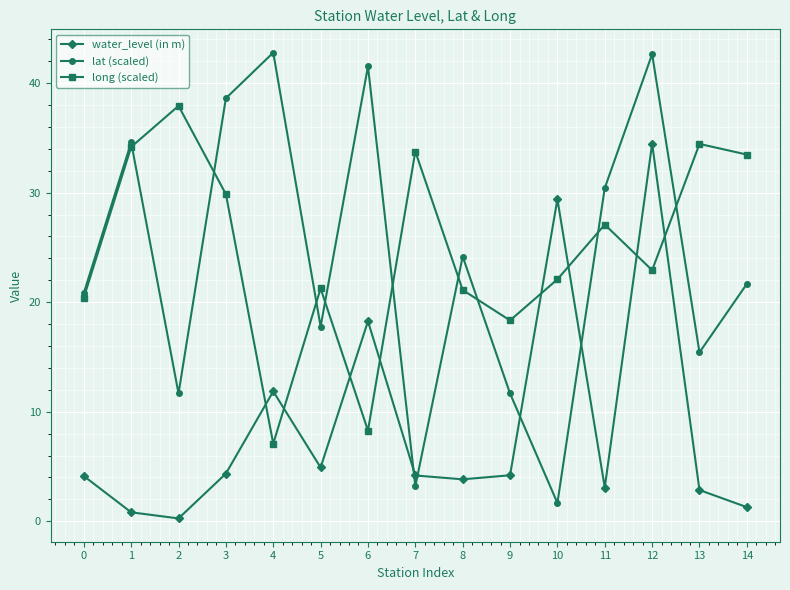

Is it true that long (scaled) equals 40.4 at 12?

False